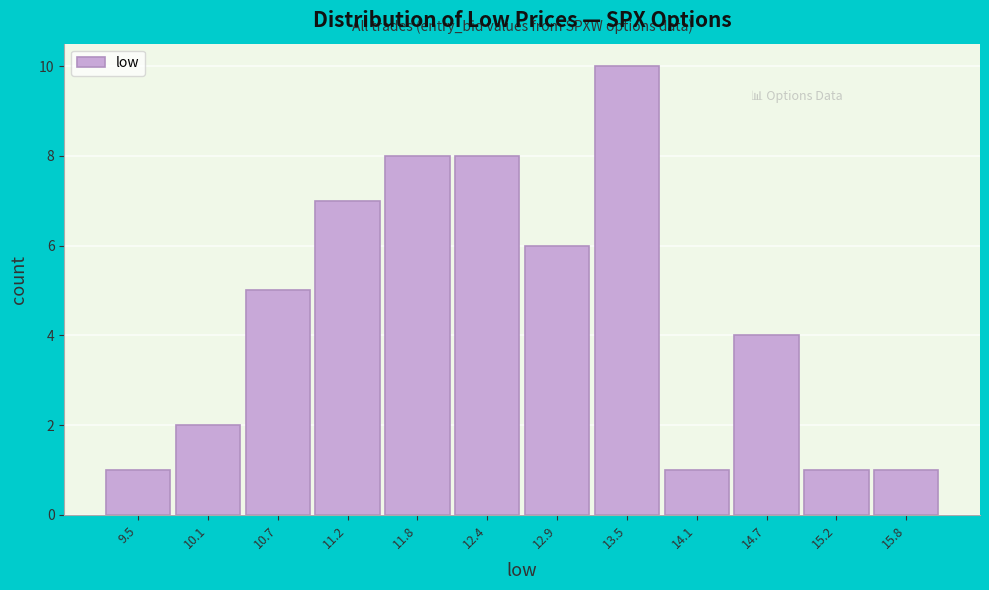

Reading left to right, what are all the values shown in this chart?

1	2	5	7	8	8	6	10	1	4	1	1